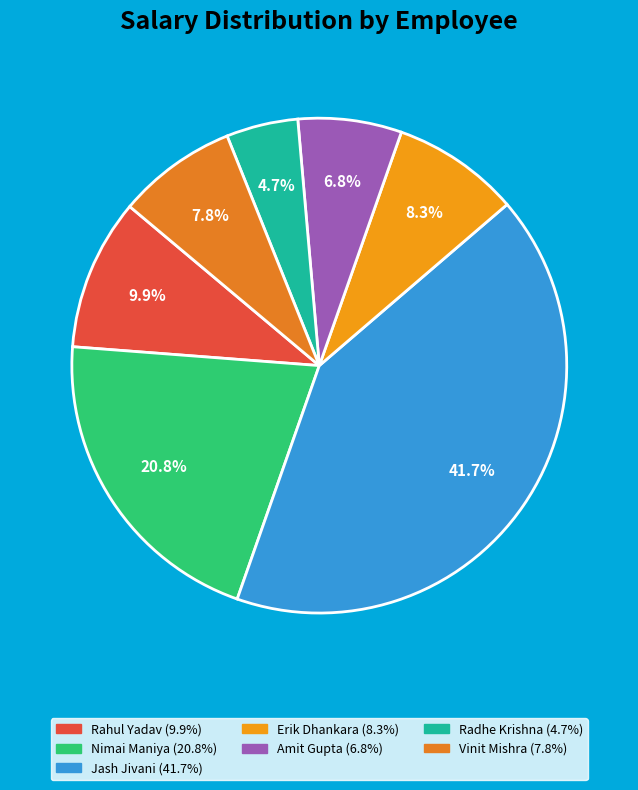

To the nearest percent, what is the combined percentage of Rahul Yadav and Jash Jivani?

52%